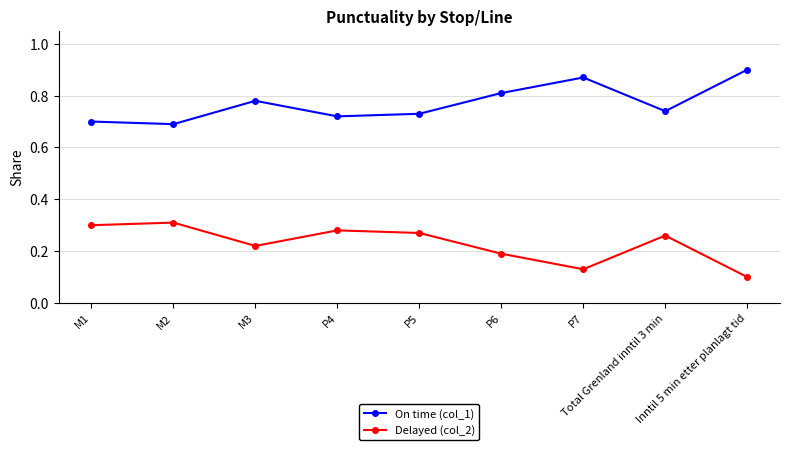

At which label does On time (col_1) reach its peak?

Inntil 5 min etter planlagt tid